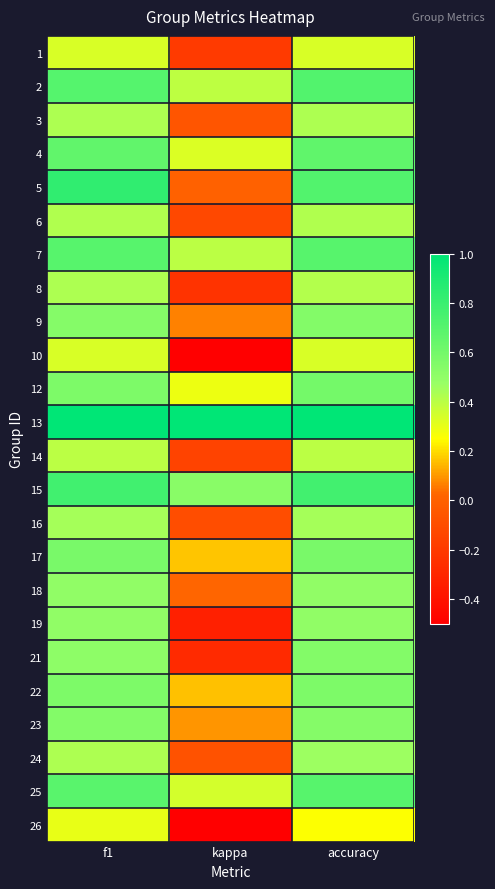

Reading left to right, extract all data points from this chart.

1: f1=0.3	kappa=-0.2	accuracy=0.3
2: f1=0.7	kappa=0.4	accuracy=0.7
3: f1=0.4	kappa=-0.1	accuracy=0.4
4: f1=0.7	kappa=0.3	accuracy=0.7
5: f1=0.8	kappa=0.0	accuracy=0.7
6: f1=0.4	kappa=-0.1	accuracy=0.4
7: f1=0.7	kappa=0.4	accuracy=0.7
8: f1=0.4	kappa=-0.2	accuracy=0.4
9: f1=0.5	kappa=0.1	accuracy=0.5
10: f1=0.3	kappa=-0.5	accuracy=0.3
12: f1=0.6	kappa=0.3	accuracy=0.6
13: f1=1.0	kappa=1.0	accuracy=1.0
14: f1=0.4	kappa=-0.2	accuracy=0.4
15: f1=0.8	kappa=0.5	accuracy=0.8
16: f1=0.4	kappa=-0.1	accuracy=0.4
17: f1=0.6	kappa=0.2	accuracy=0.6
18: f1=0.5	kappa=0.0	accuracy=0.5
19: f1=0.5	kappa=-0.3	accuracy=0.5
21: f1=0.5	kappa=-0.3	accuracy=0.5
22: f1=0.6	kappa=0.2	accuracy=0.6
23: f1=0.5	kappa=0.1	accuracy=0.5
24: f1=0.4	kappa=-0.1	accuracy=0.5
25: f1=0.7	kappa=0.3	accuracy=0.7
26: f1=0.3	kappa=-0.5	accuracy=0.2